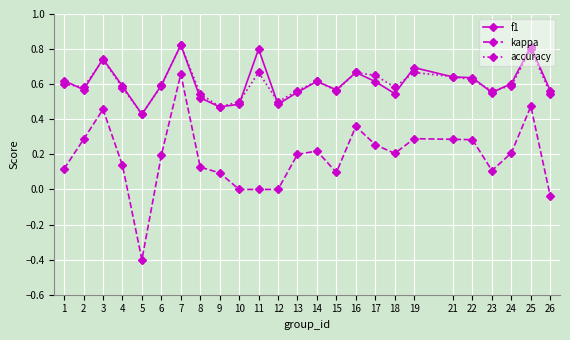

How many lines are shown in the chart?

3